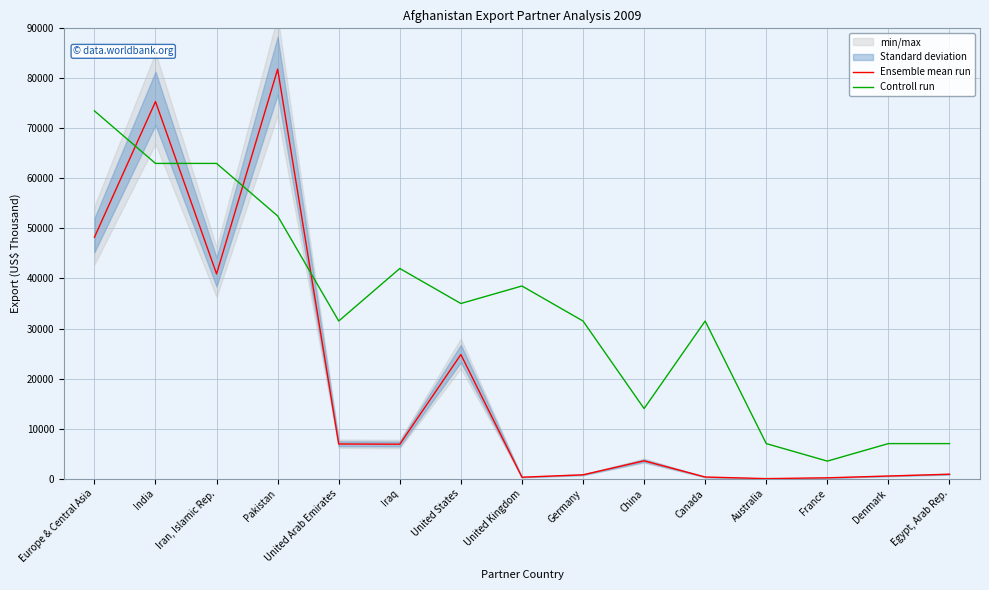

Is the value of Ensemble mean run at Pakistan greater than the value of Controll run at United Kingdom?

Yes